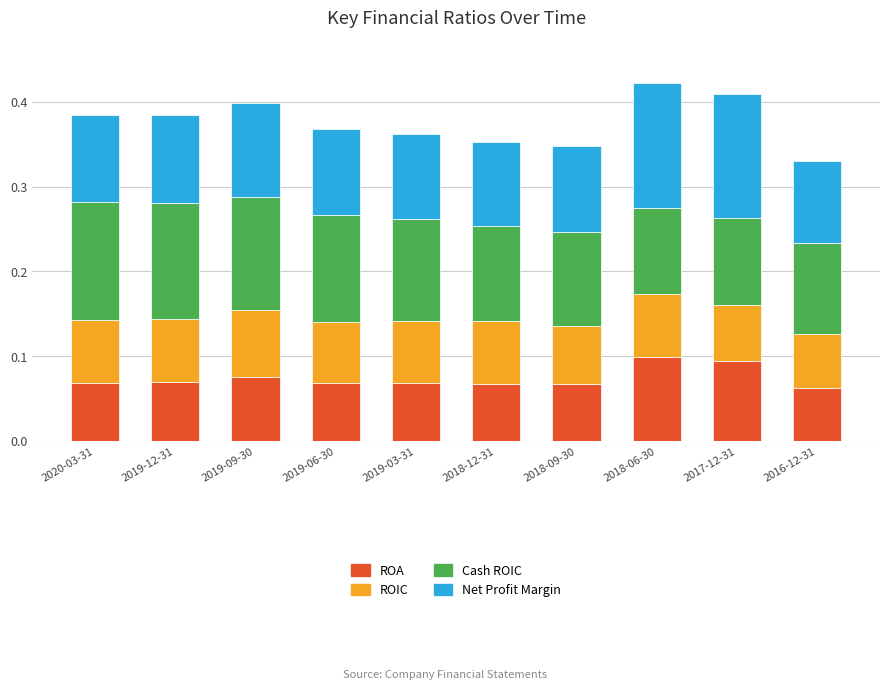

What is the sum of all ROA values?

0.7